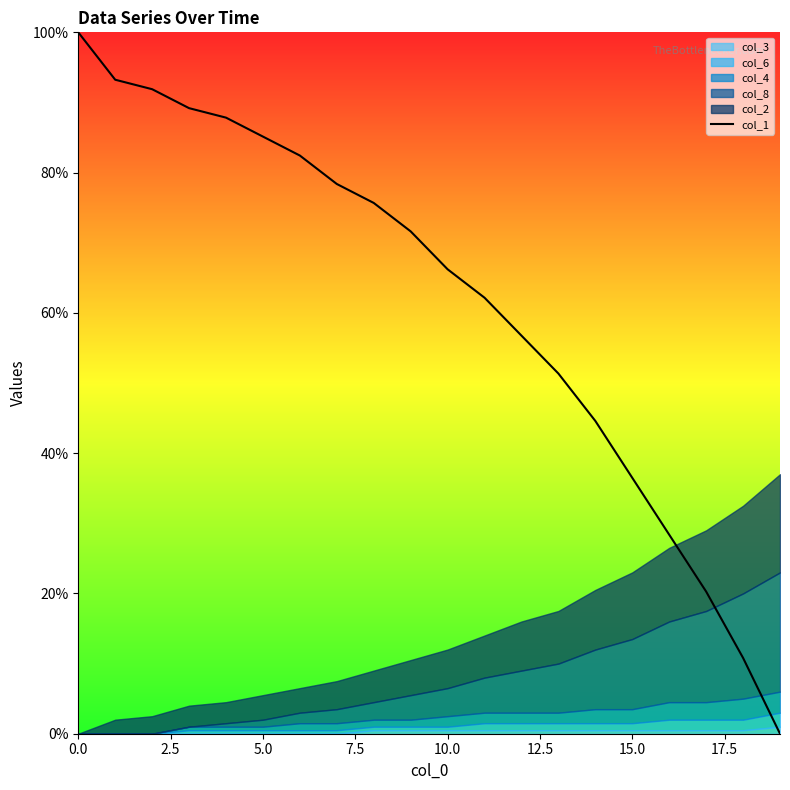

Reading left to right, extract all data points from this chart.

100.0	93.2	91.9	89.2	87.8	85.1	82.4	78.4	75.7	71.6	66.2	62.2	56.8	51.4	44.6	36.5	28.4	20.3	10.8	0.0